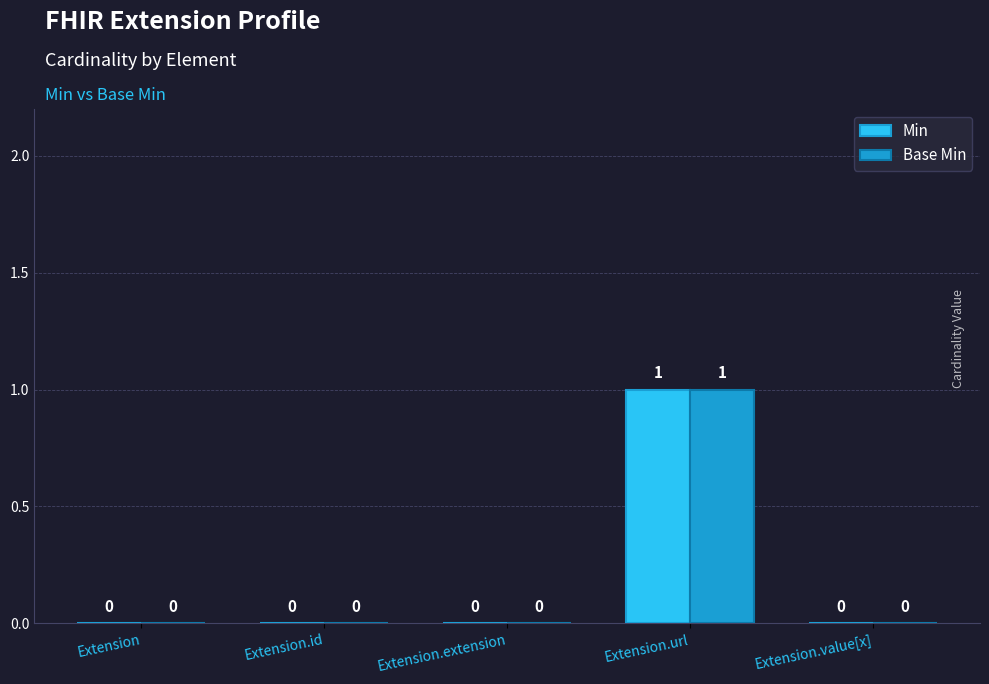

How many Min values are between 0 and 1?

5